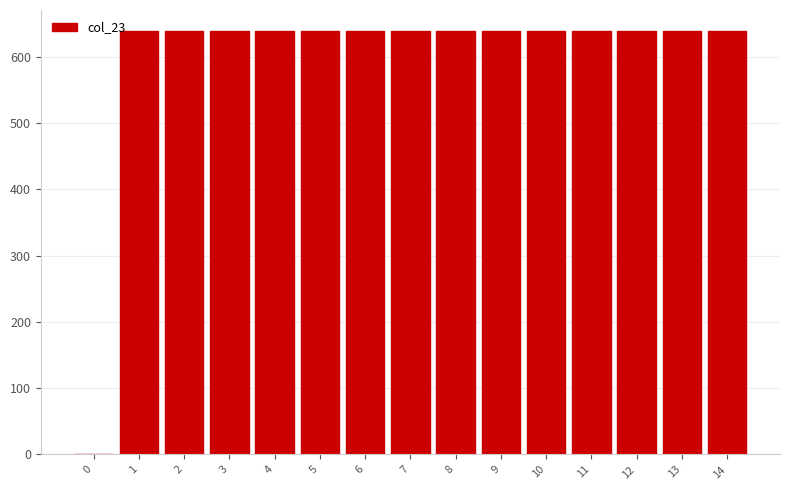

Reading right to left, transcribe all the data shown in this chart.

14=638.5	13=638.5	12=638.5	11=638.5	10=638.5	9=638.5	8=638.5	7=638.5	6=638.5	5=638.5	4=638.5	3=638.5	2=638.5	1=638.5	0=0.0